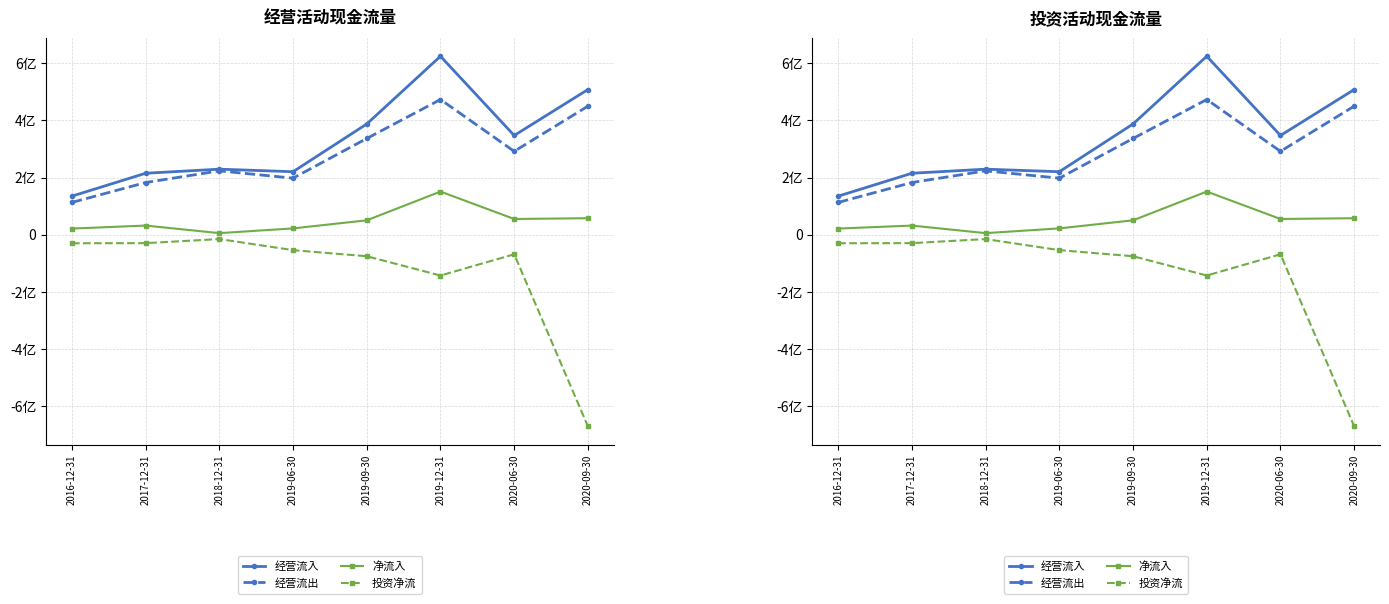

Between 2019-12-31 and 2020-06-30, which series saw the biggest shift?

经营流入